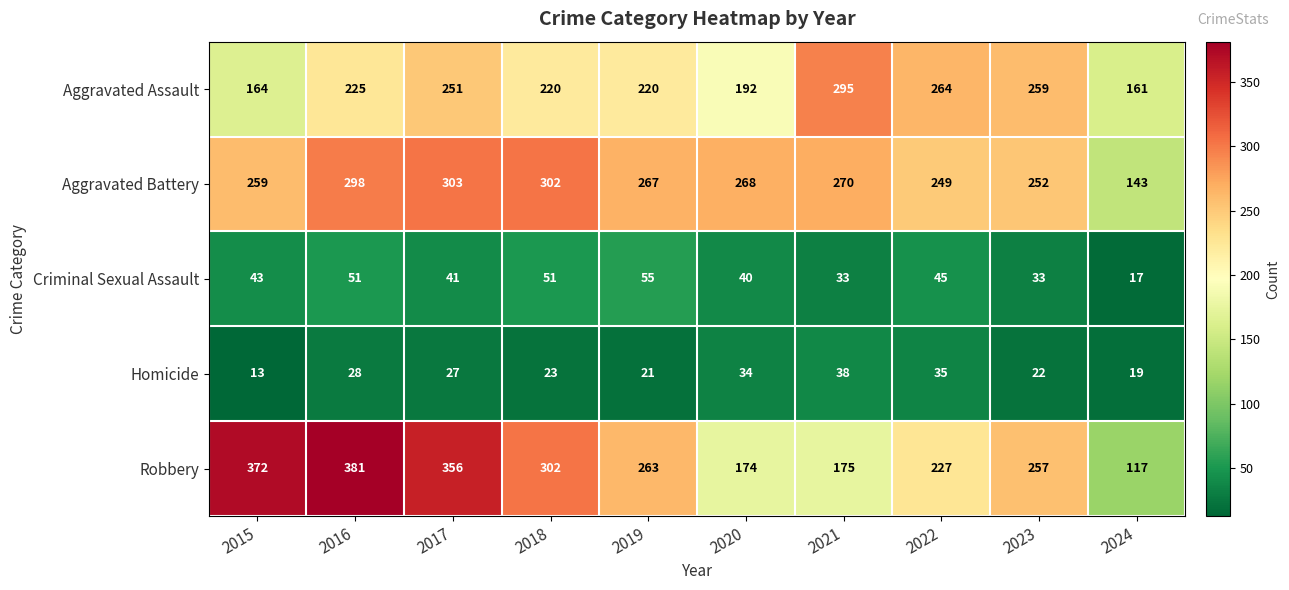

At which label does Homicide reach its peak?

2021